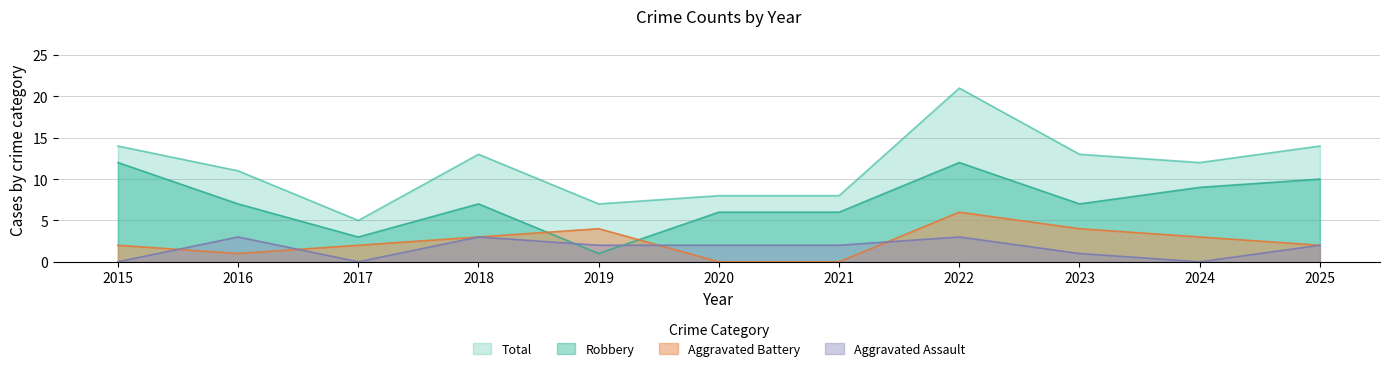

True or false: Aggravated Battery and Total cross at least once.

False